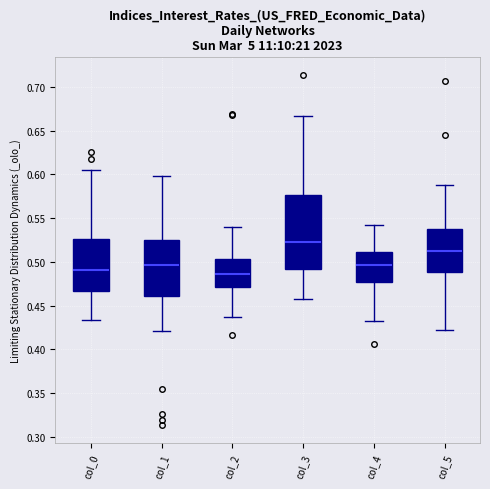

Comparing the boxes themselves (not the whiskers), which one is the tallest?

col_3